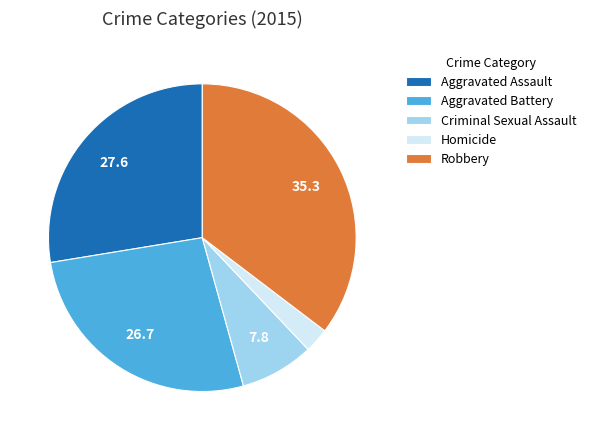

Rank the categories by value from highest to lowest.

Robbery, Aggravated Assault, Aggravated Battery, Criminal Sexual Assault, Homicide